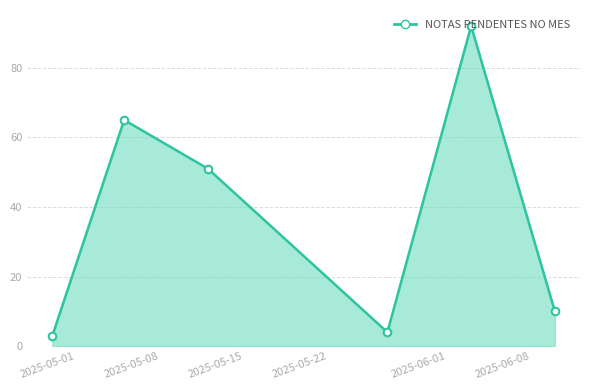

What is the difference between the maximum and minimum values?

89